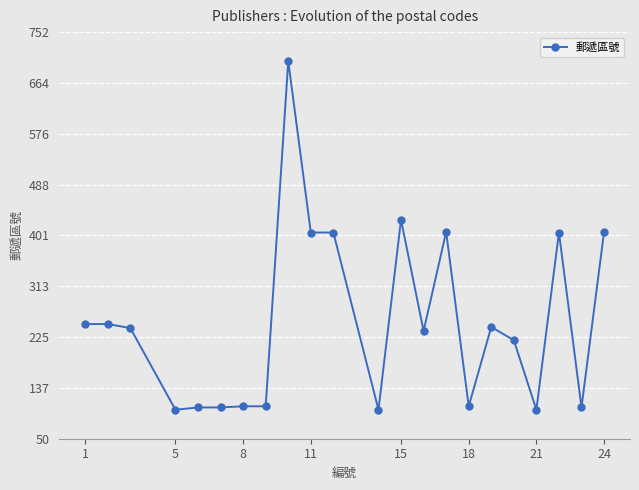

True or false: the data has more than 0 interior local peaks.

True